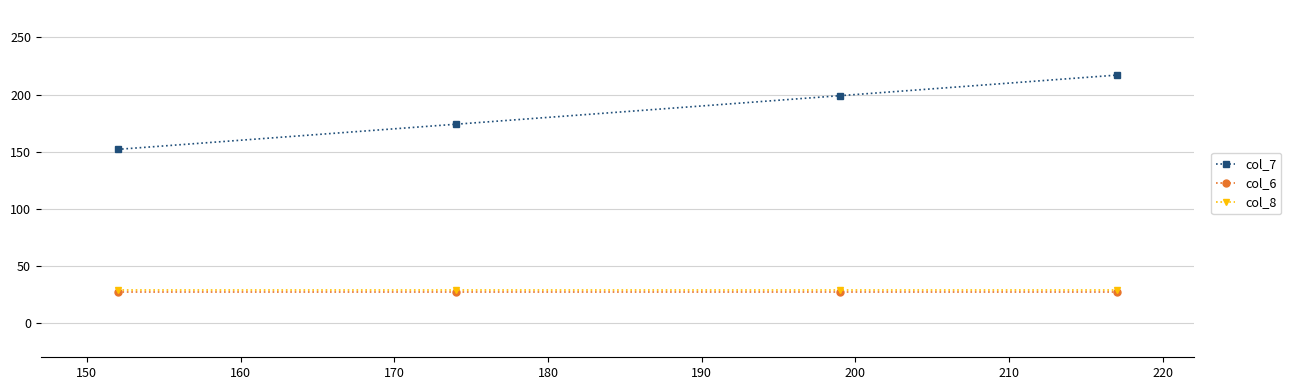

True or false: col_7 has more than 0 interior local peaks.

False